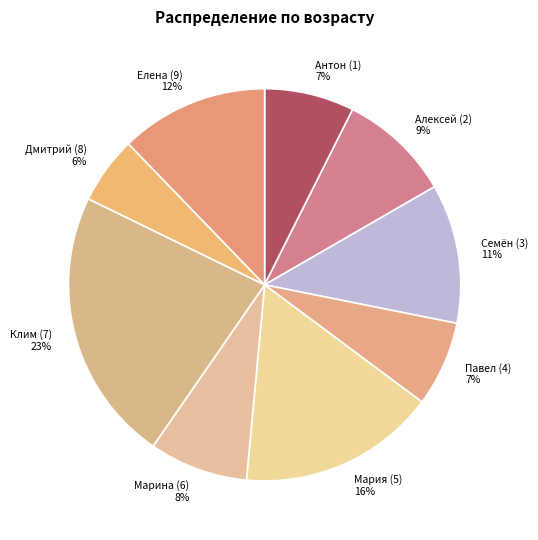

Combined, do Семён (3) and Алексей (2) account for over 50%?

No